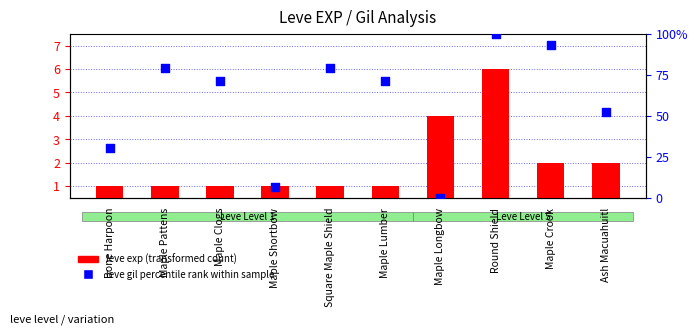

Is the value of leve gil percentile rank within sample at Maple Pattens greater than the value of leve exp (transformed count) at Round Shield?

Yes